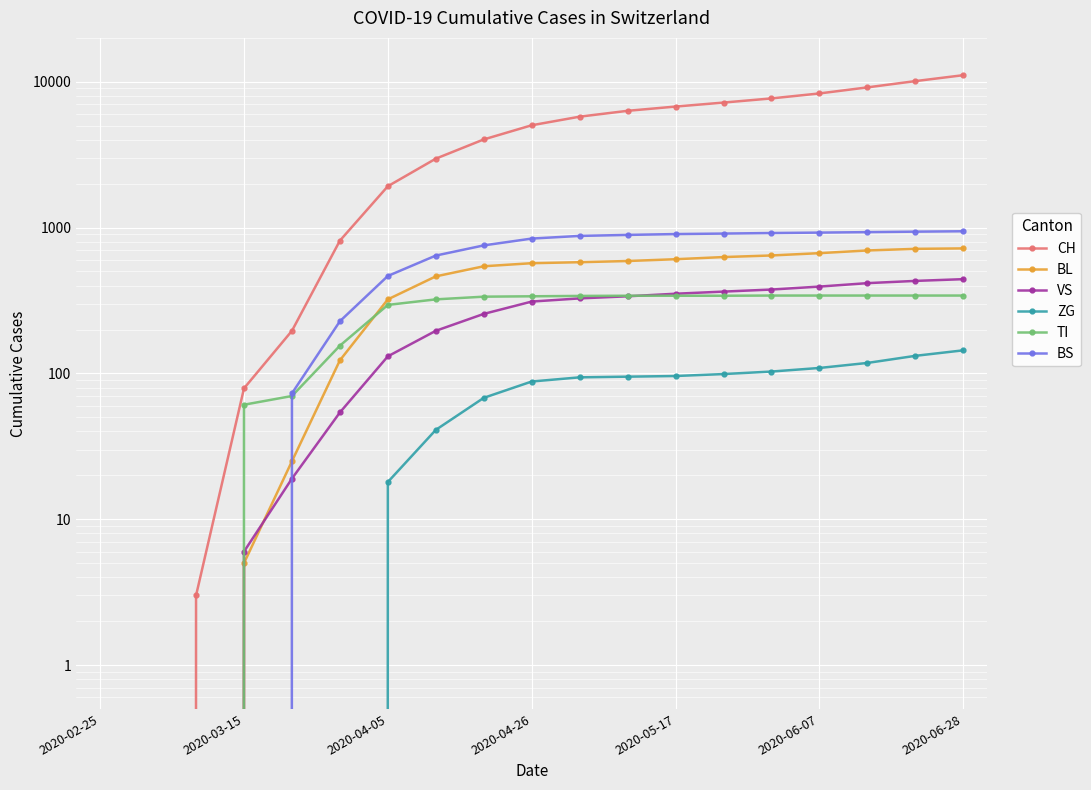

Is it true that VS equals 376 at 14?

True